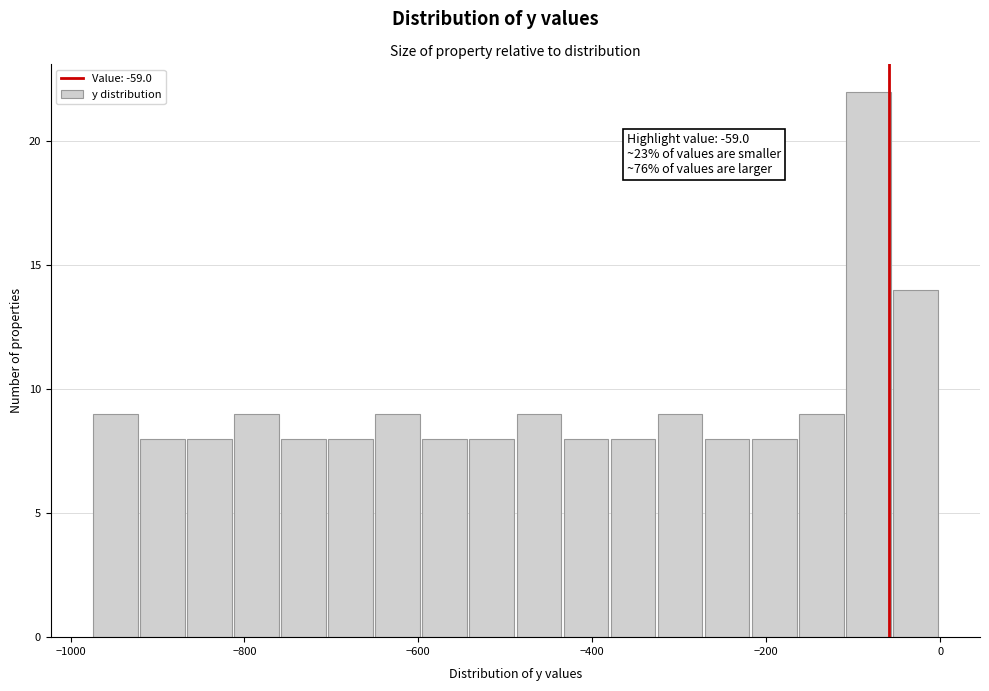

Read against the x-axis, roughly where is the centre of the tallest bar?

-80